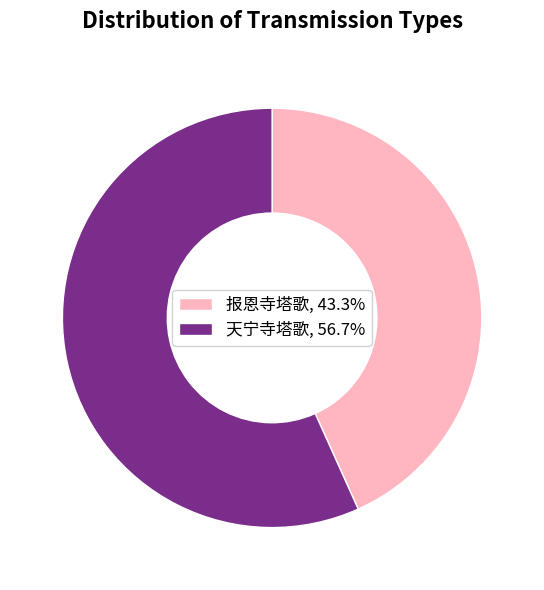

Combined, do 报恩寺塔歌, 43.3% and 天宁寺塔歌, 56.7% account for over 50%?

Yes